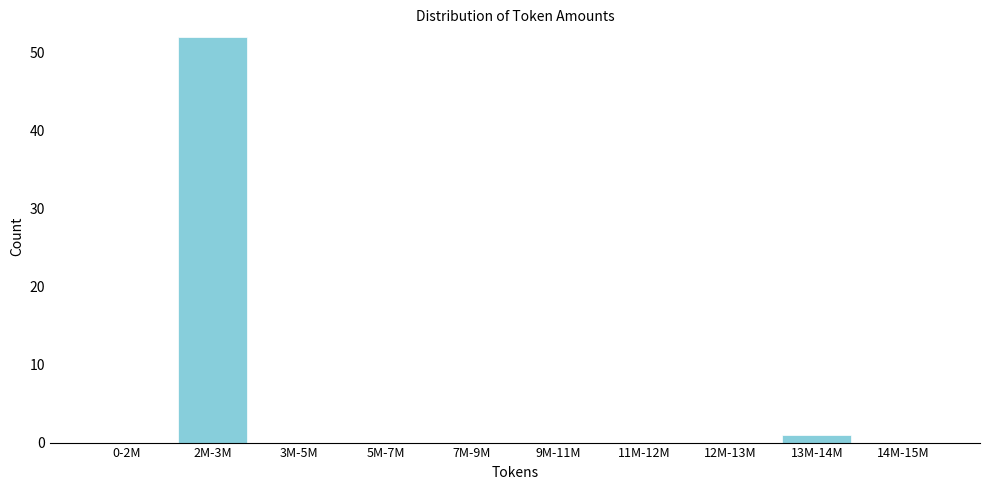

Reading left to right, what are all the values shown in this chart?

0-2M=0	2M-3M=52	3M-5M=0	5M-7M=0	7M-9M=0	9M-11M=0	11M-12M=0	12M-13M=0	13M-14M=1	14M-15M=0